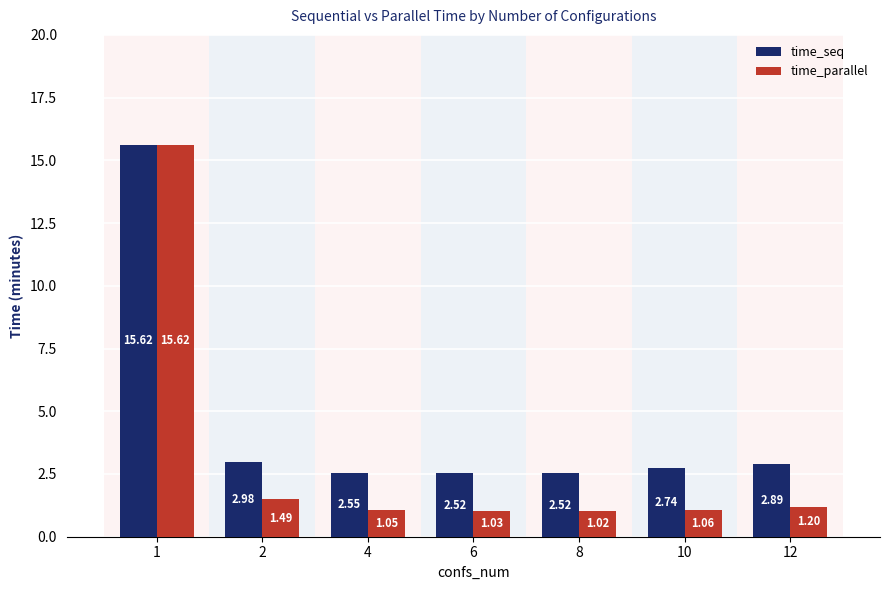

Rank the series by their average value, from lowest to highest.

time_parallel, time_seq